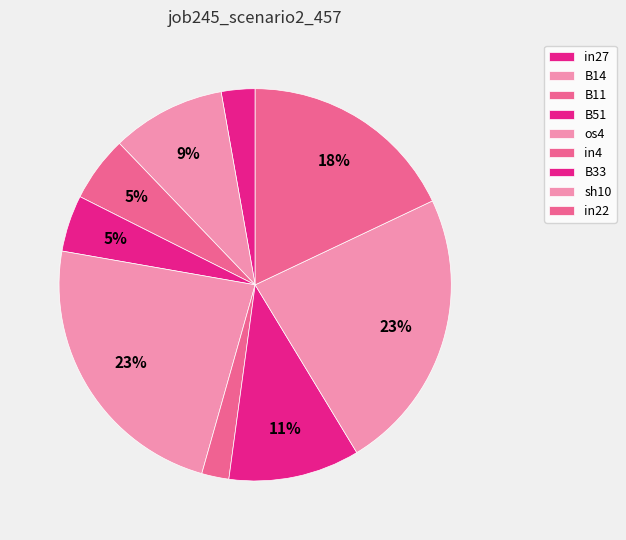

Between B11 and in22, which is larger?

in22